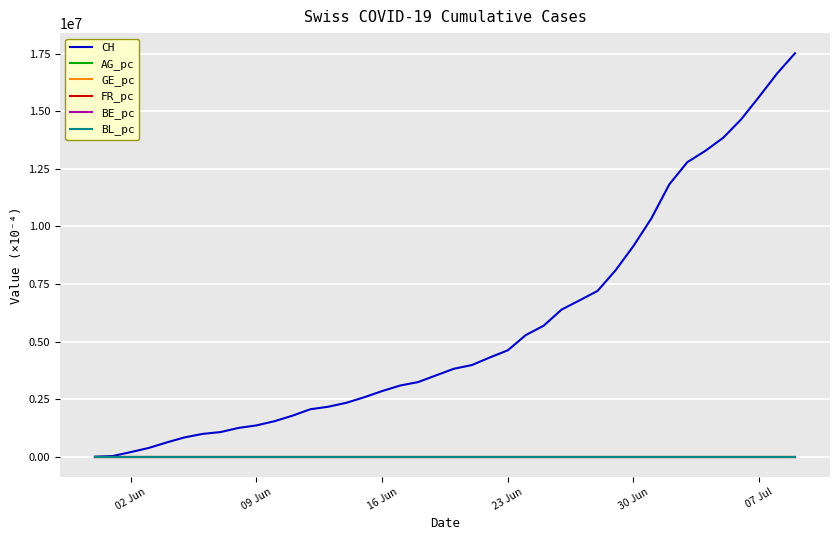

Which series has the largest range (max minus min)?

CH